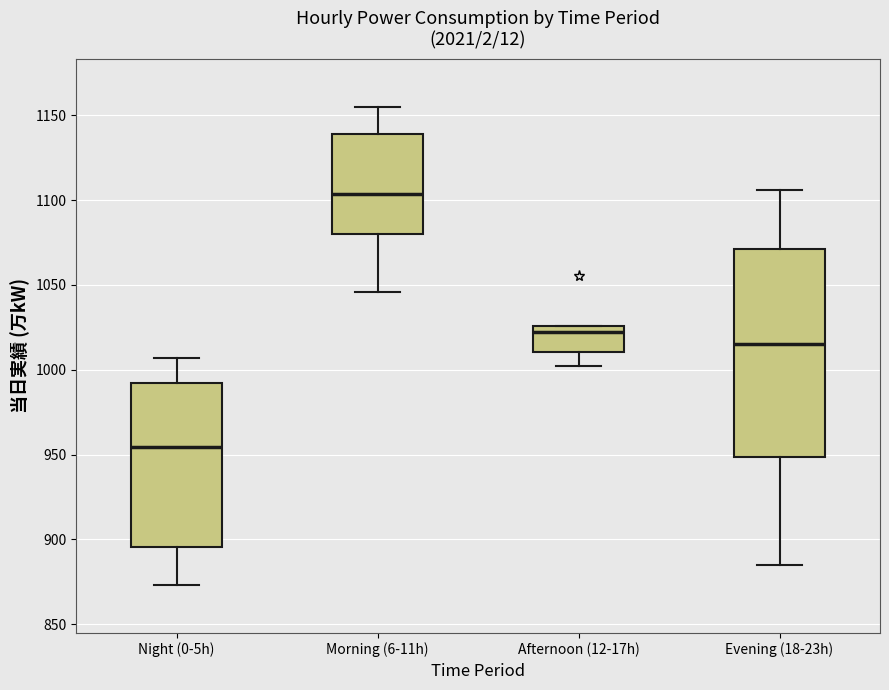

Which box's median line is the highest?

Morning (6-11h)